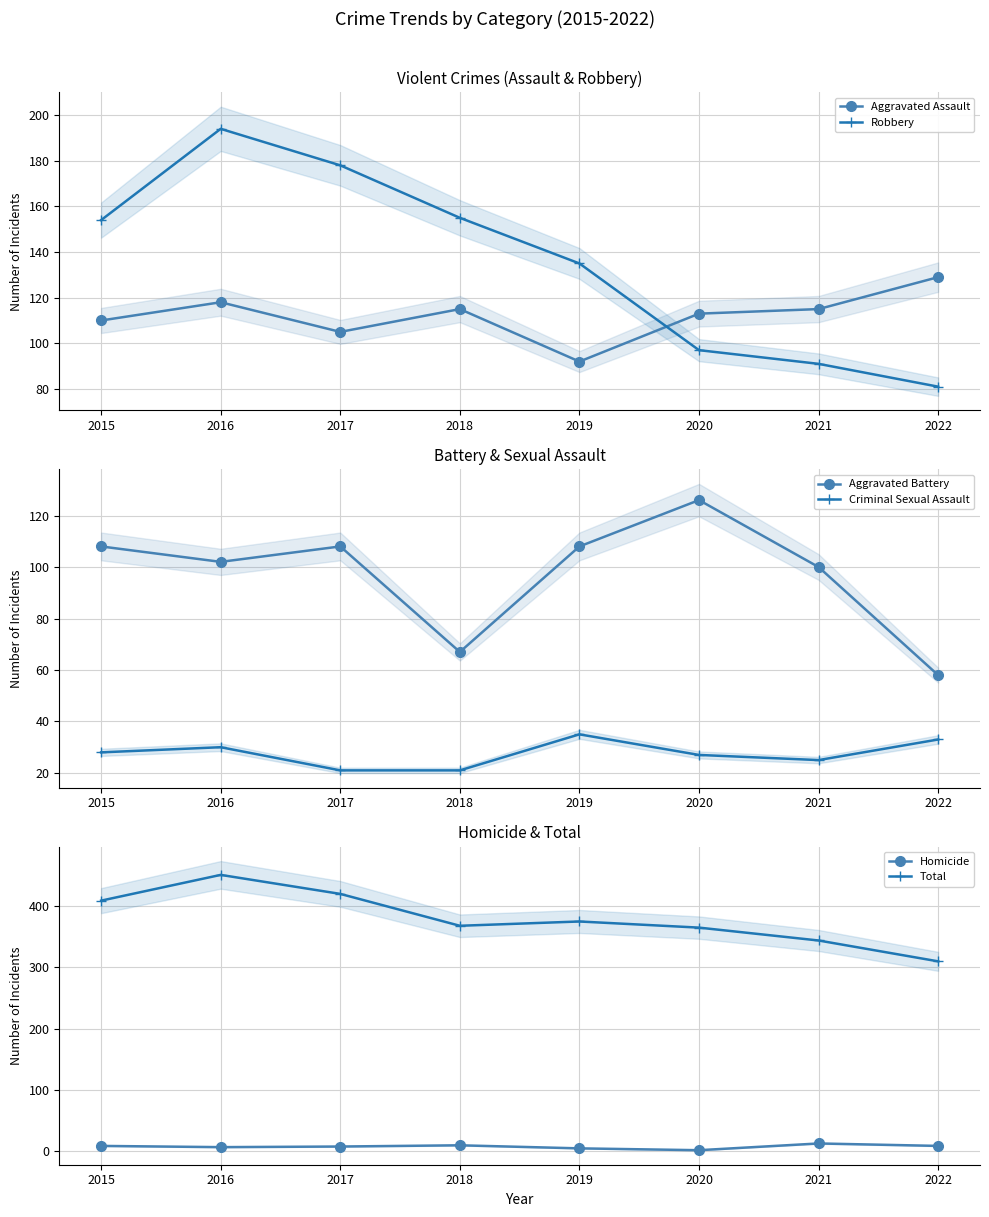

What is the difference between the highest and lowest values at 2019?

370